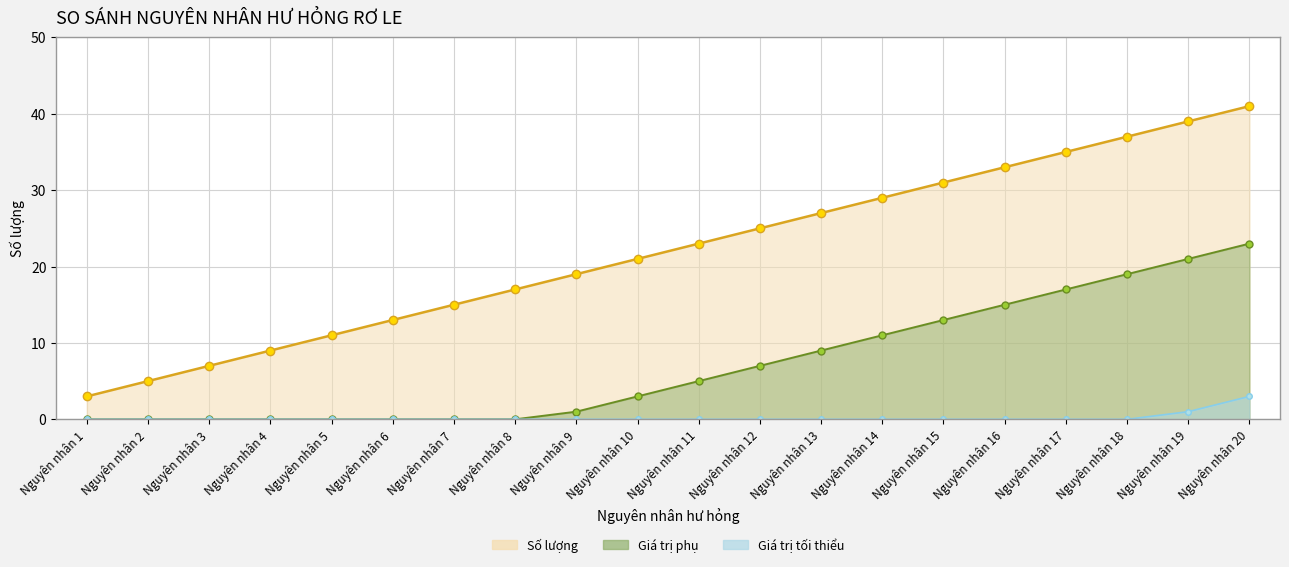

Which label corresponds to the smallest value in the chart?

Nguyên nhân 1